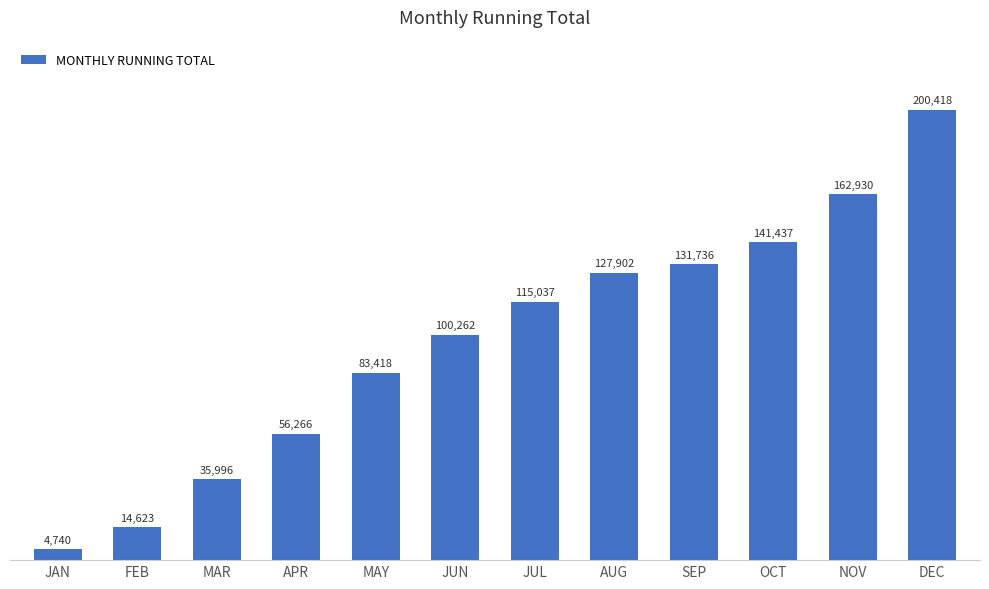

True or false: the data shows 155084.6 at JUN.

False